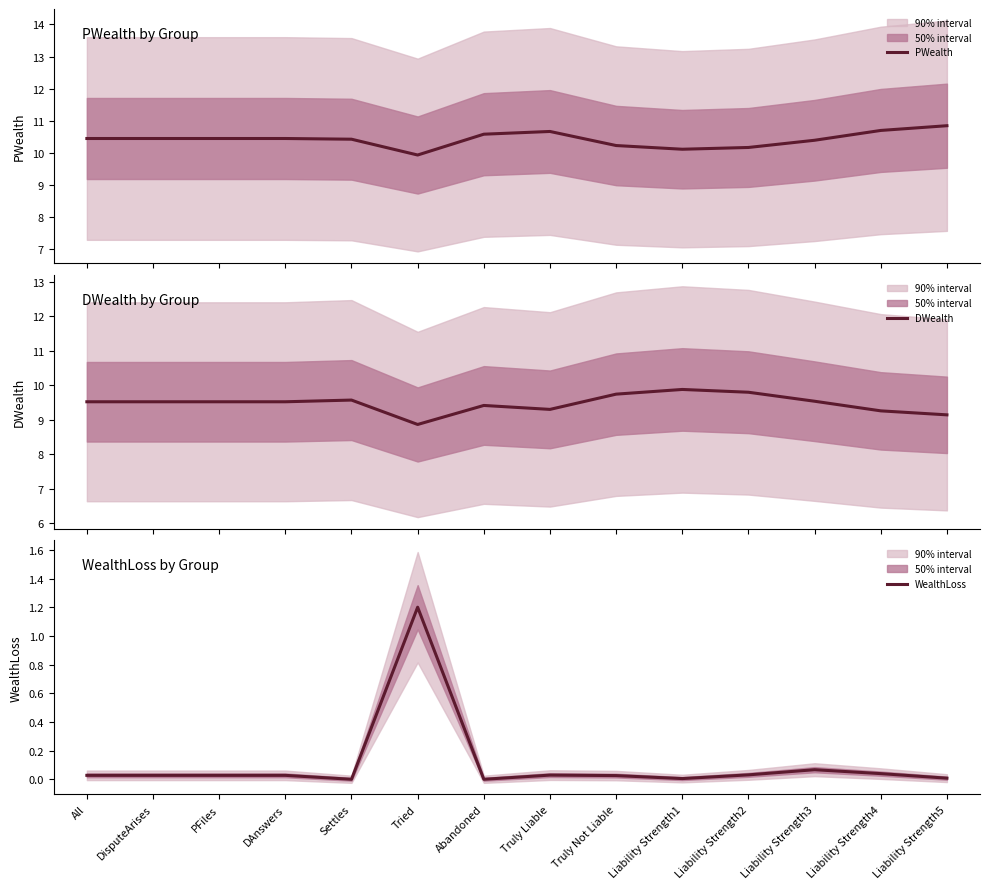

Rank the series at Liability Strength1 from highest to lowest value.

PWealth, DWealth, WealthLoss